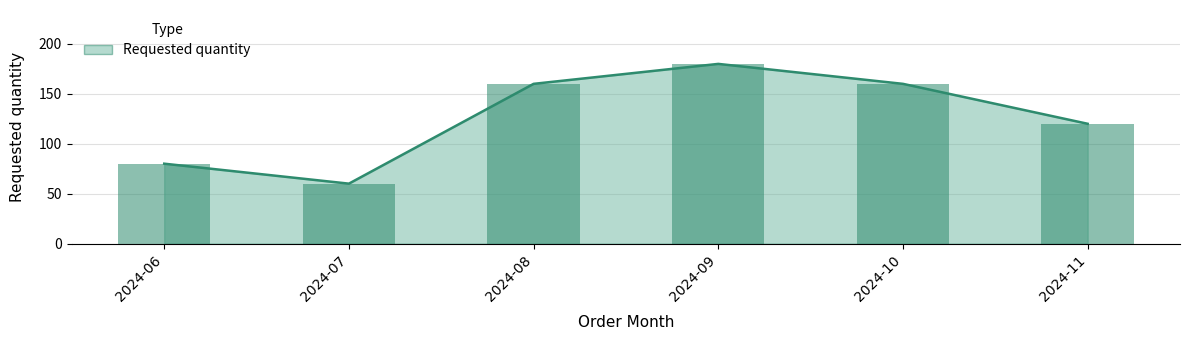

What is the greatest value displayed?

180